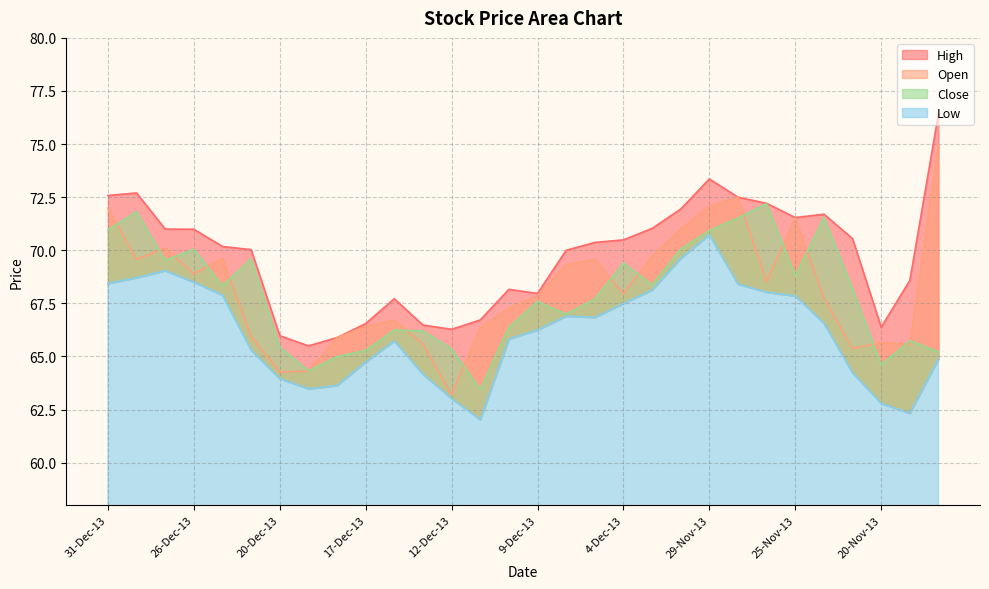

The Low series shows 63.6 at 18-Dec-13. True or false?

True